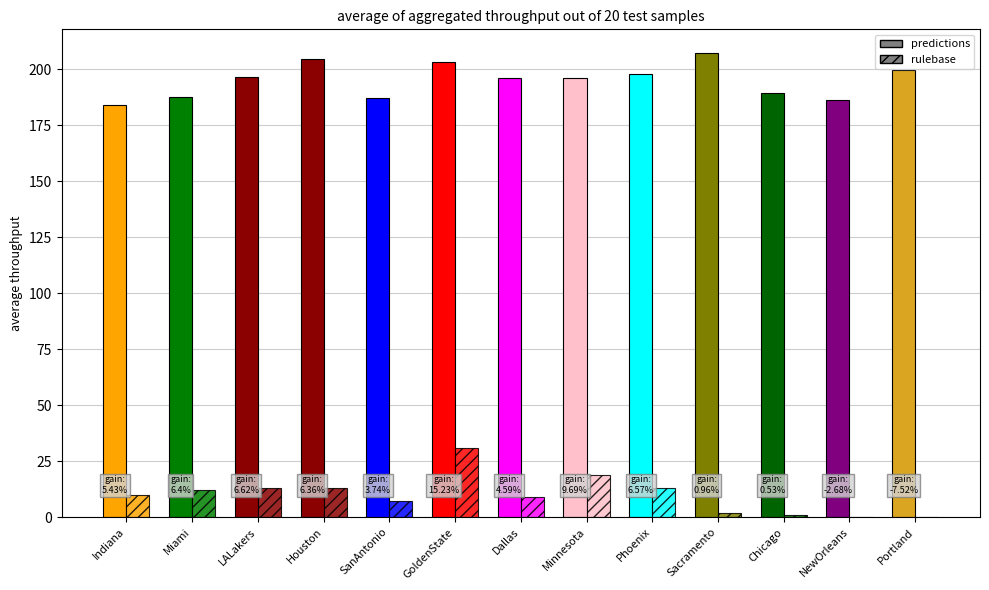

Is the value of predictions at Houston greater than the value of rulebase at SanAntonio?

Yes